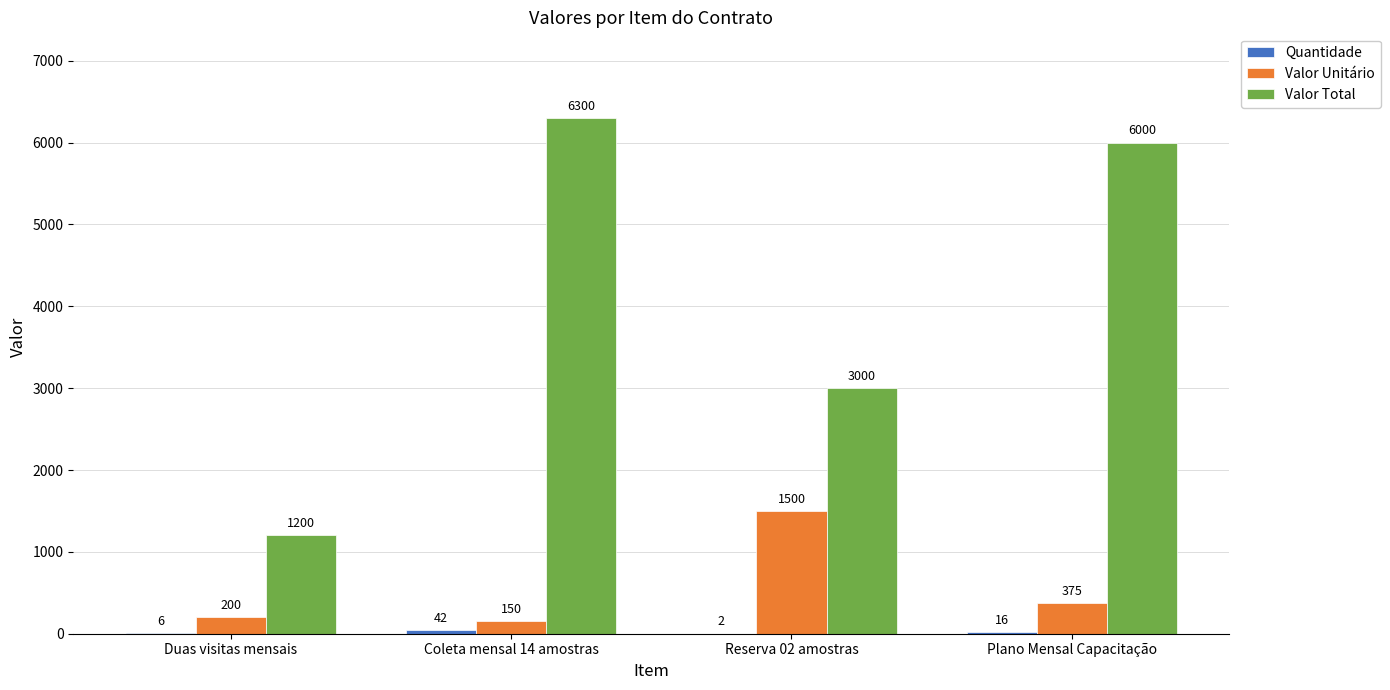

Which series has the largest total across all categories?

Valor Total